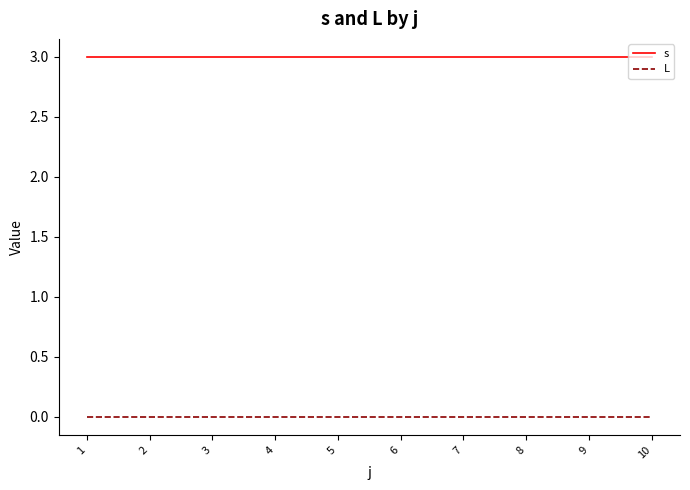

The L series shows 0 at 4. True or false?

True